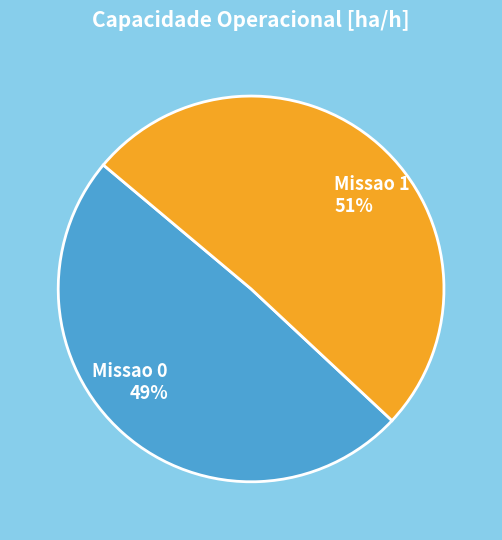

Does any single category account for the majority?

Yes